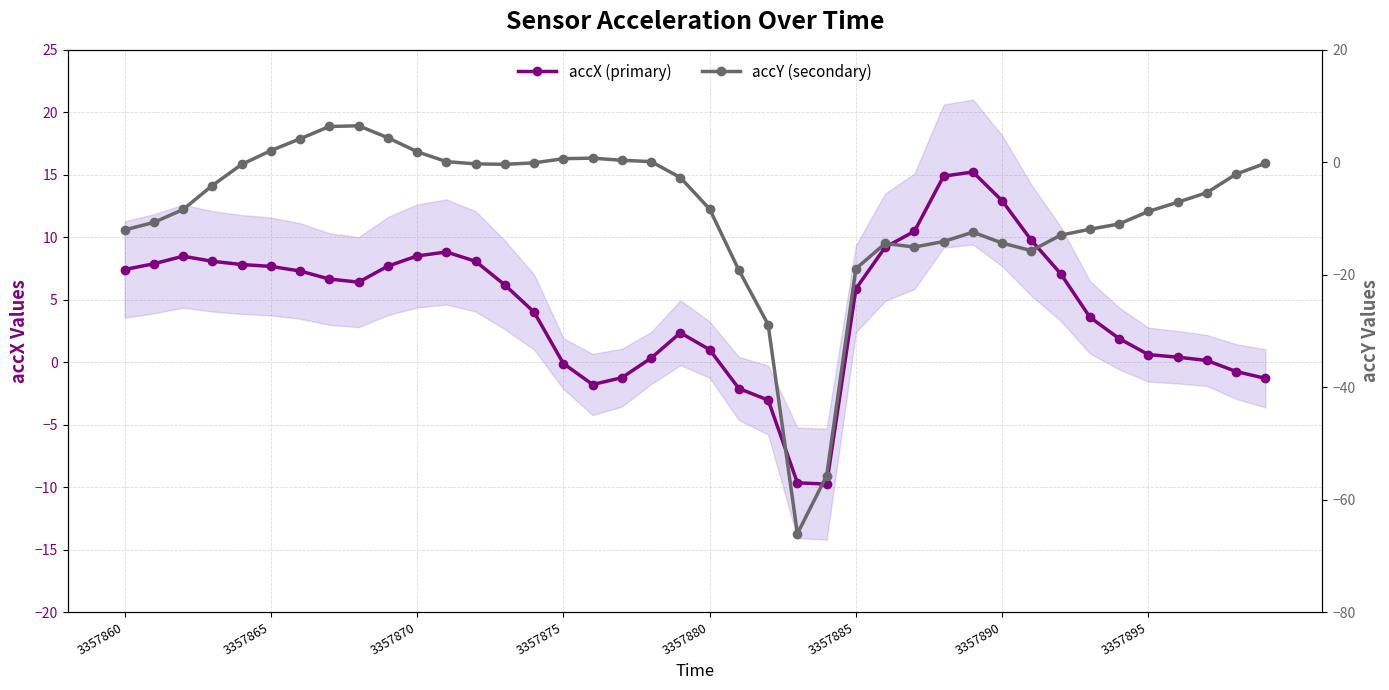

How many values in accX (primary) are below zero?

9